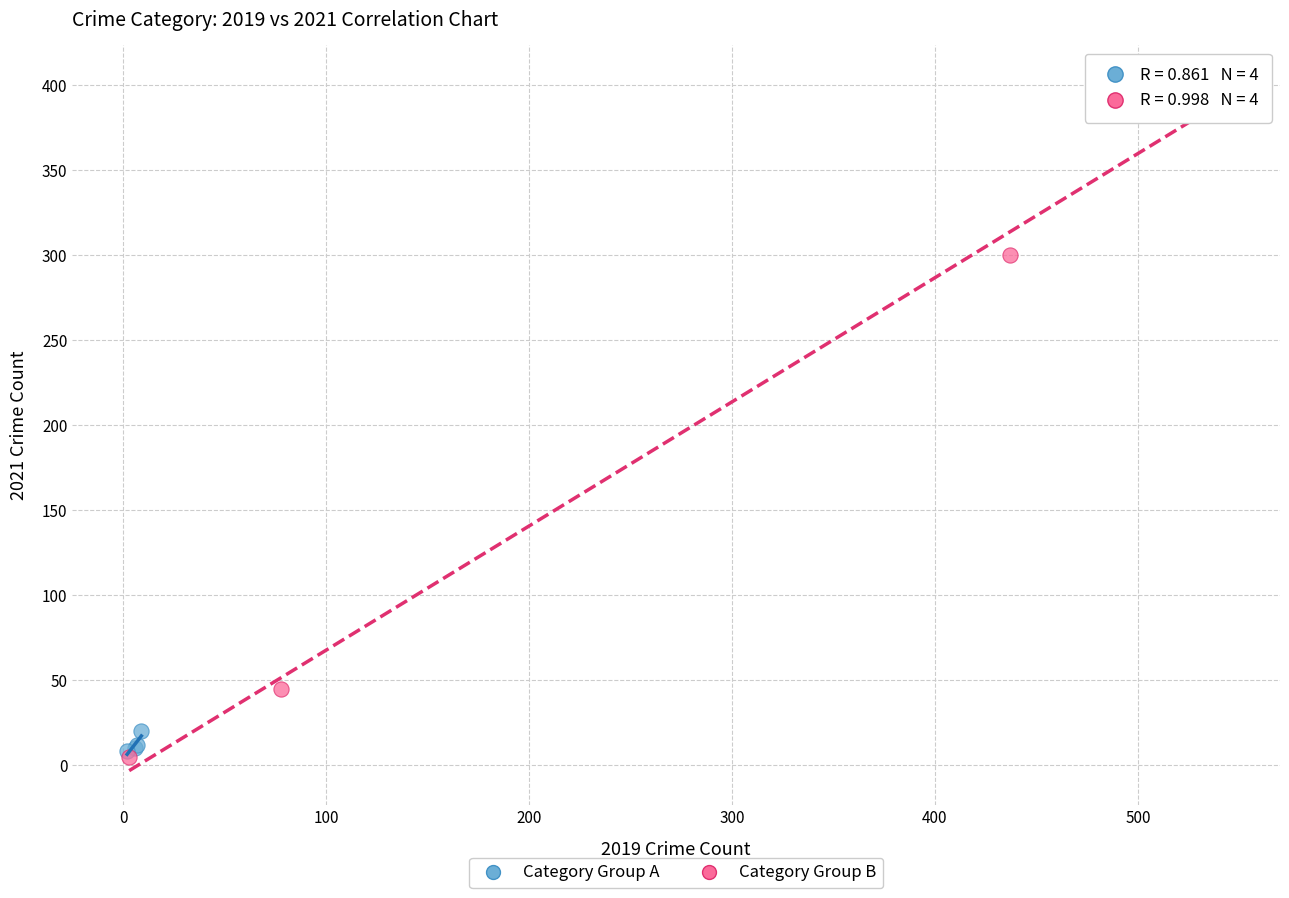

What are all the series names shown in the legend?

Category Group A, Category Group B